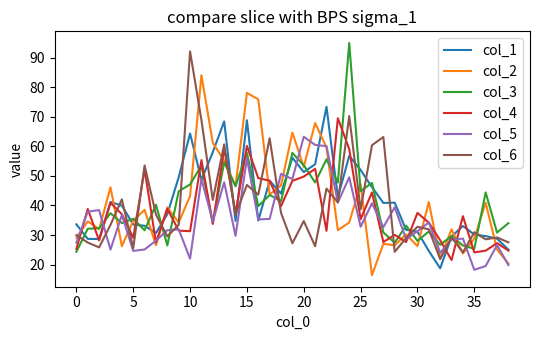

What is the highest value of the col_3 series?

95.0